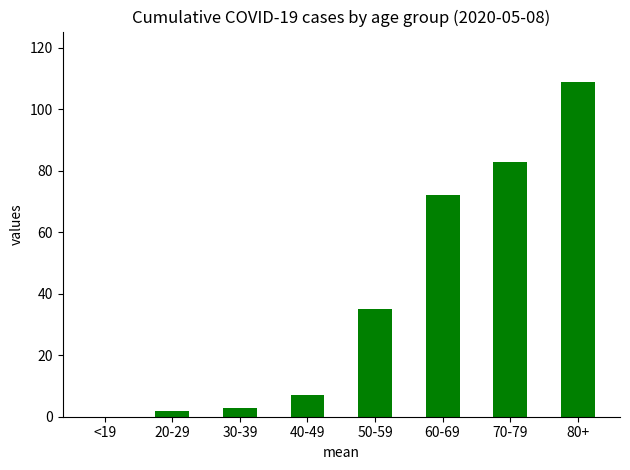

What value does the data have at 70-79?

83